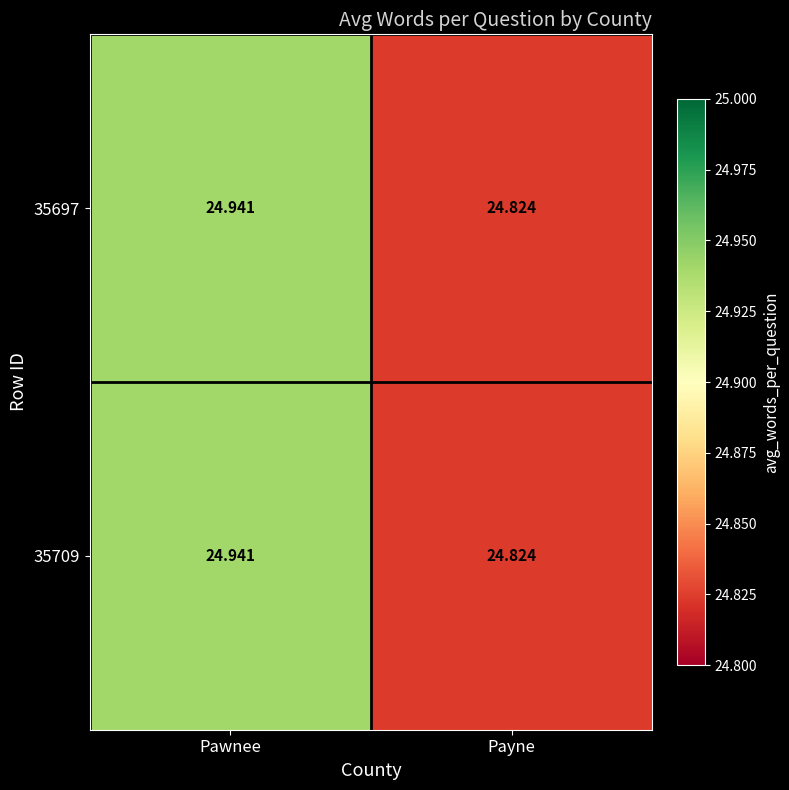

Is the value of 35697 at Payne greater than the value of 35709 at Pawnee?

No